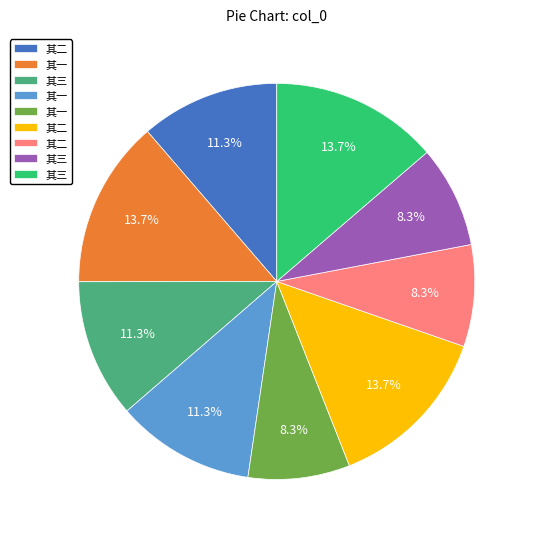

Is there any slice that represents more than half of the pie?

No